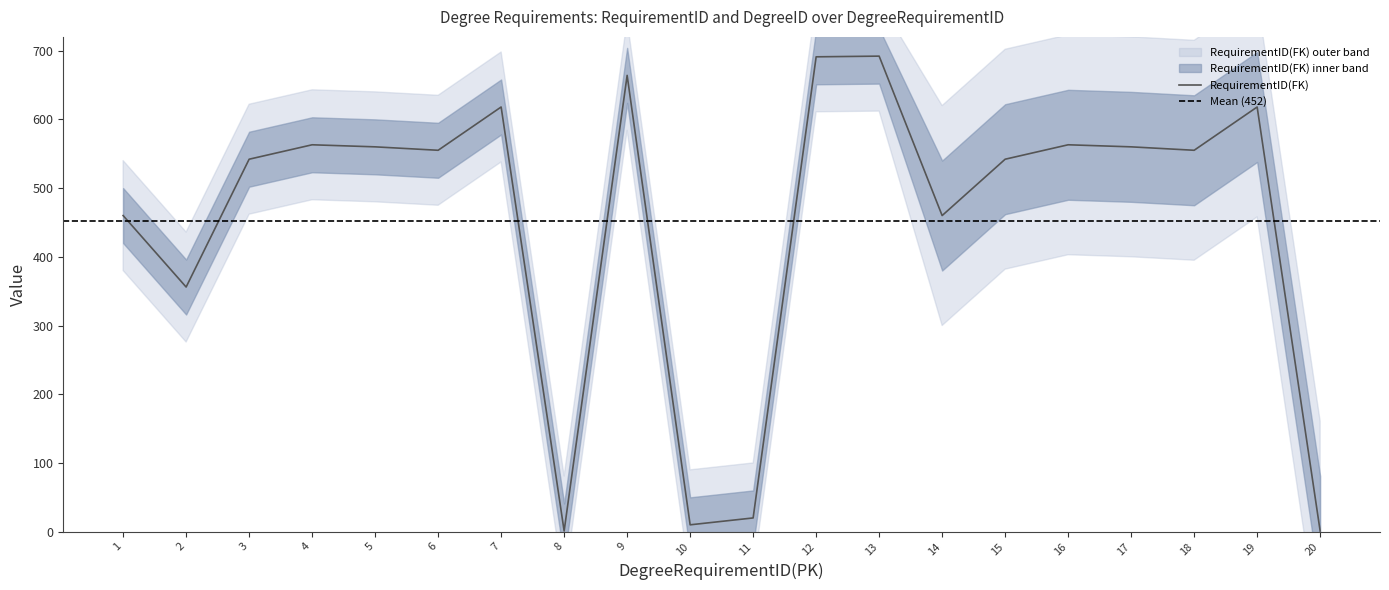

What is the difference between the second highest and second lowest values?

690